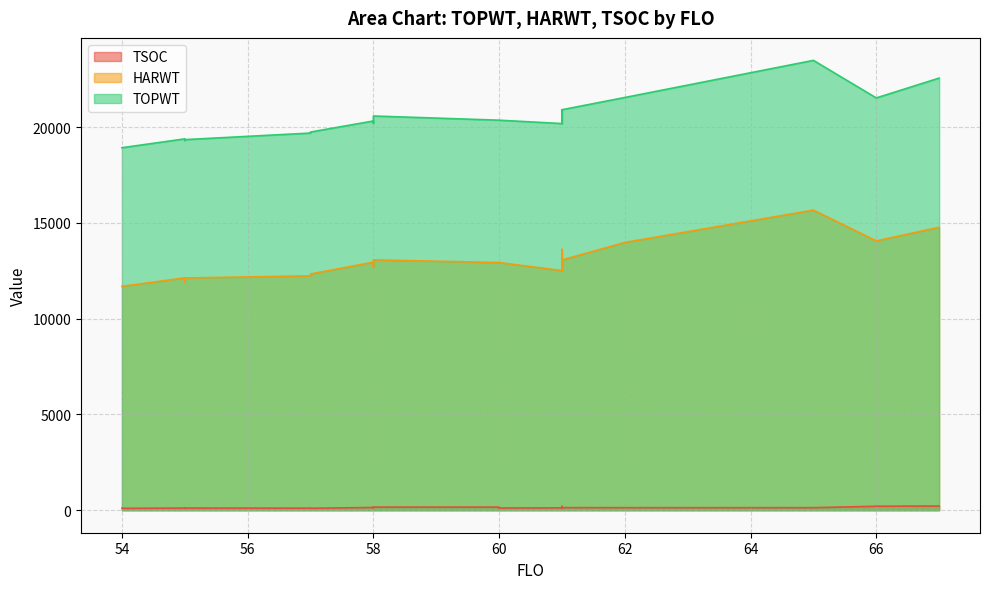

What value does the TSOC series have at 57, to the nearest 10?

100